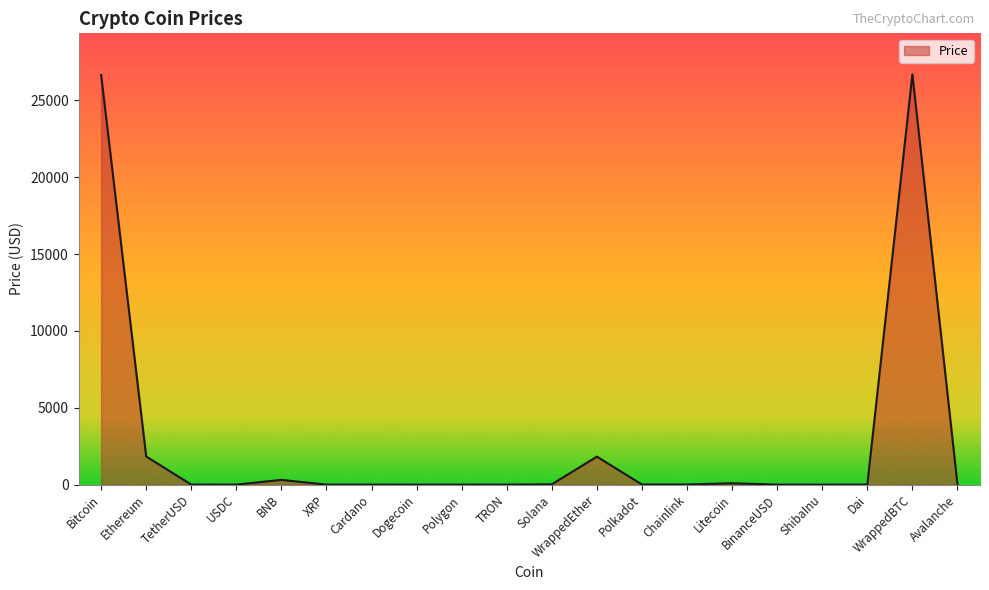

What is the greatest value displayed?

26692.5